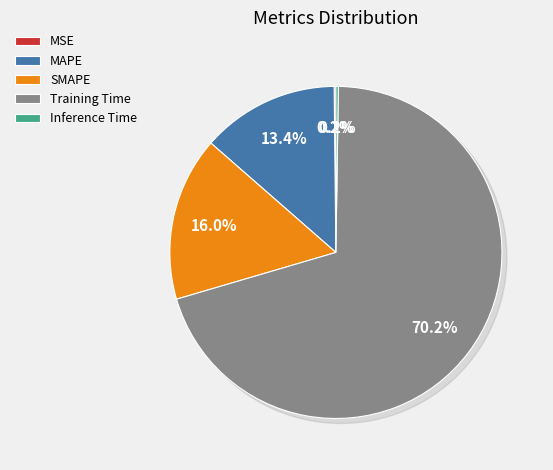

Combined, do SMAPE and MSE account for over 50%?

No